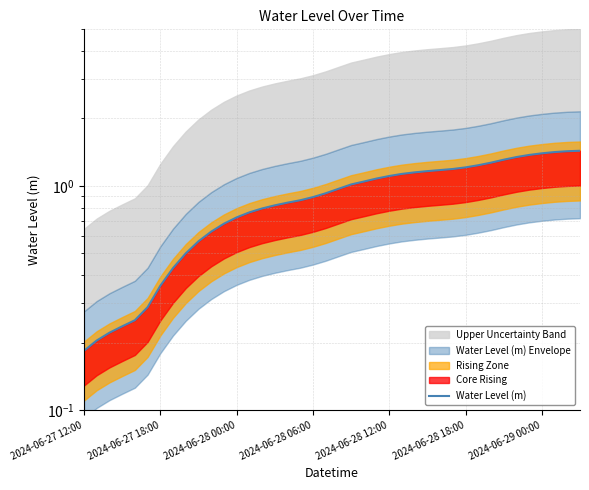

The value at 7 is 0.4. True or false?

True